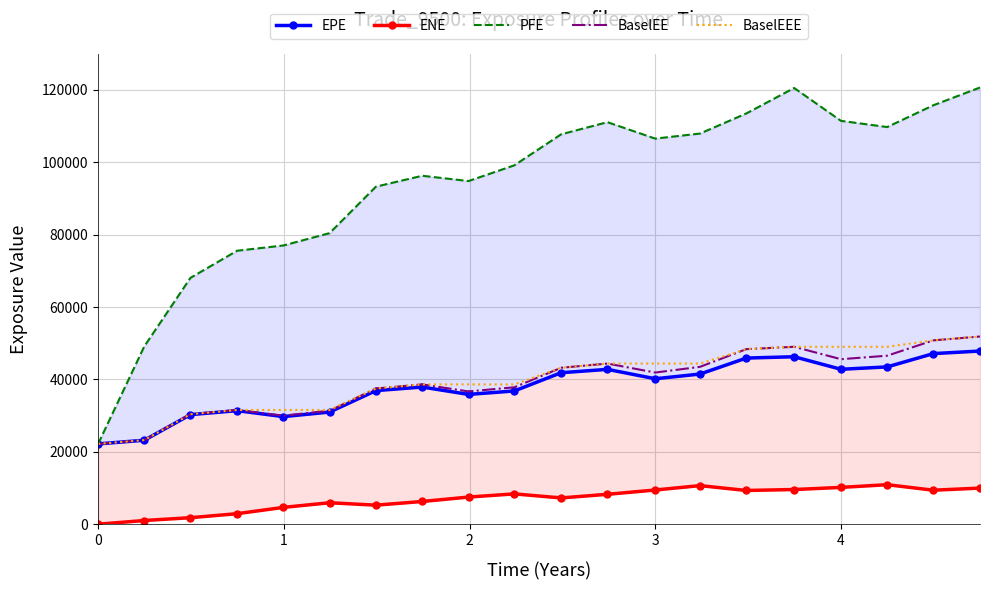

In PFE, how many points are lower than both neighbors (excluding endpoints)?

3